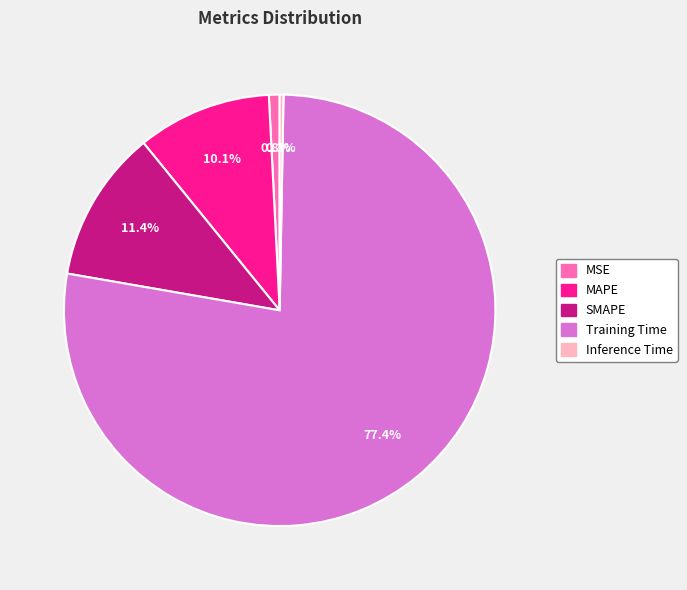

To the nearest percent, what is the combined percentage of Training Time and Inference Time?

78%